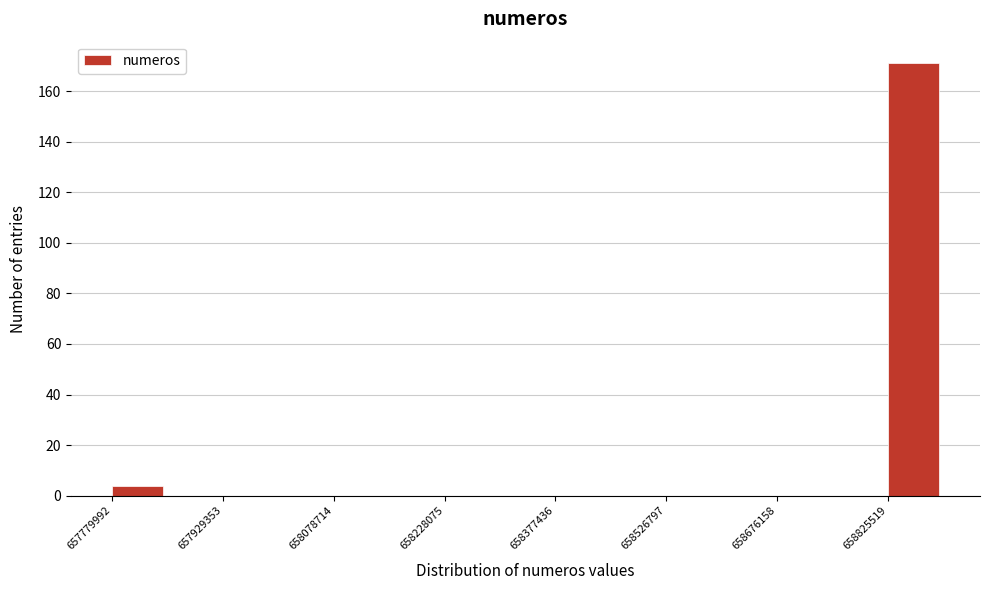

Read against the x-axis, roughly where is the centre of the tallest bar?

658860000